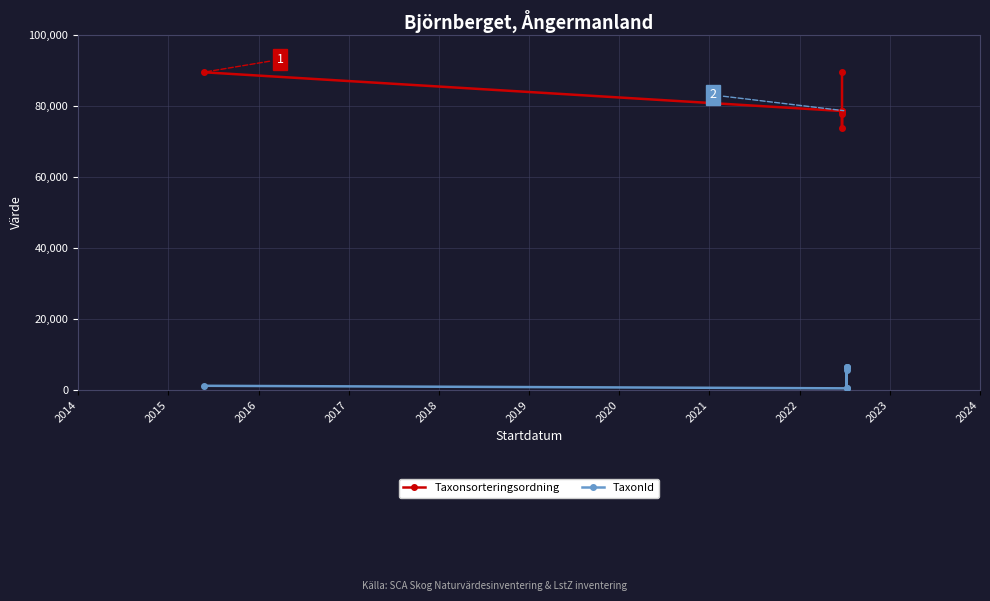

How many distinct data groups are displayed?

2